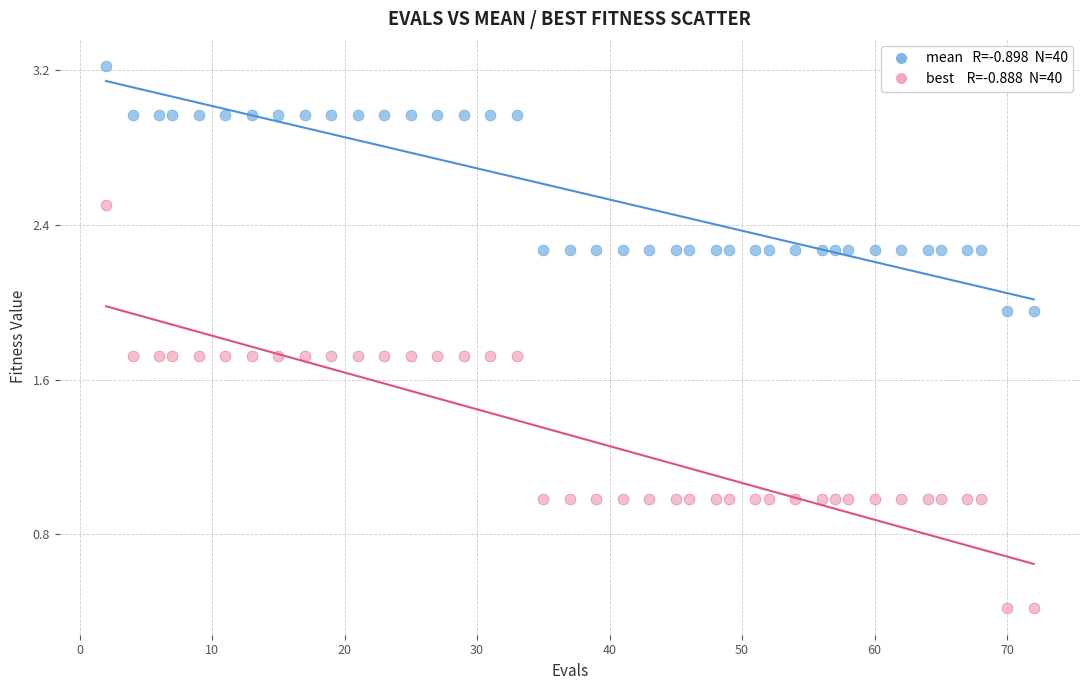

Across all data points, what is the range of Y values (max minus min)?

2.8